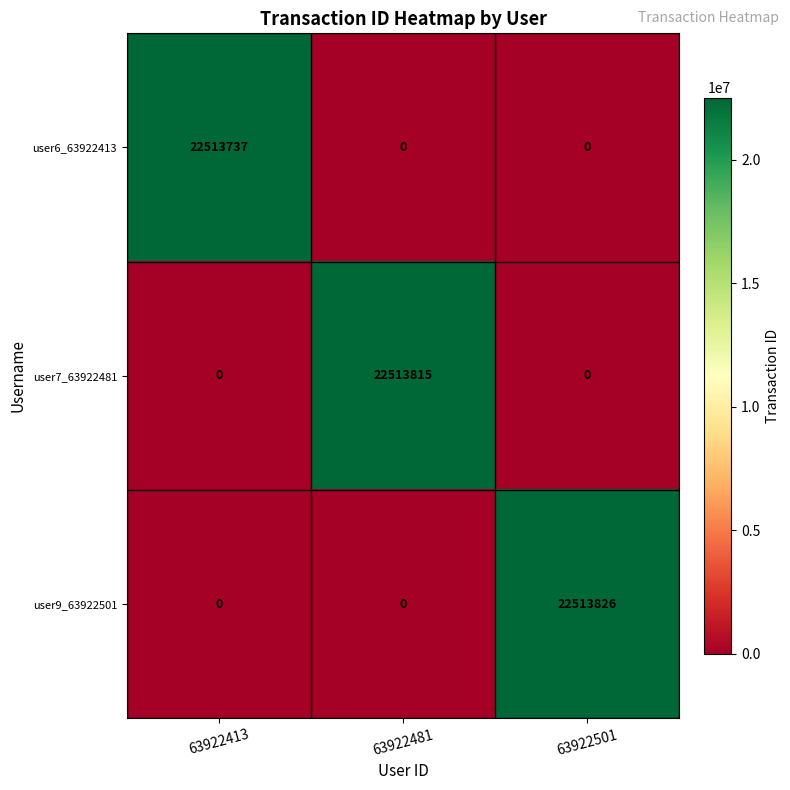

Is it true that user6_63922413 equals 22513737 at 63922413?

True